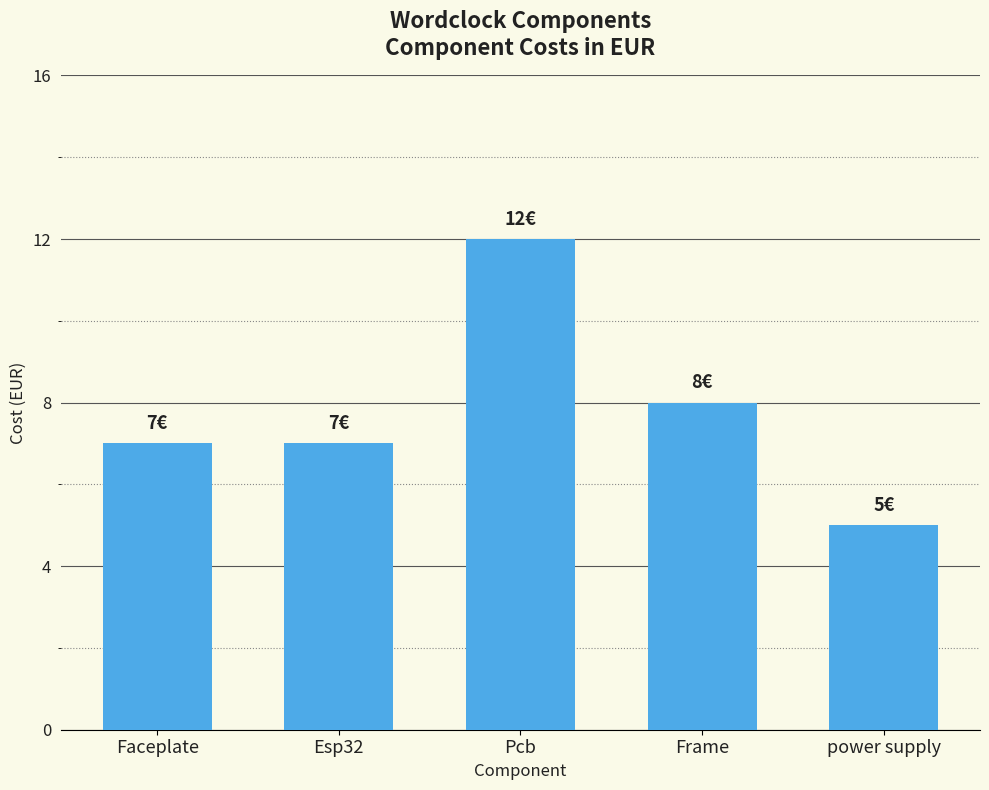

What is the smallest value displayed?

5